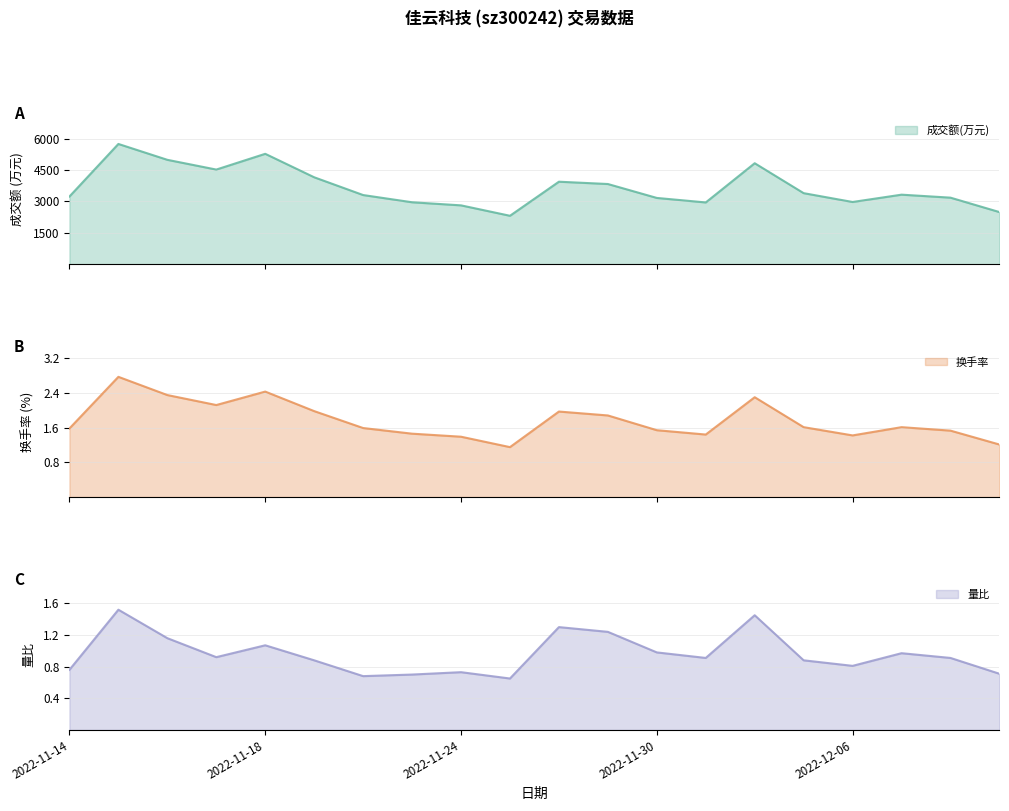

Read the 成交额(万元) value at 2022-12-07.

3320.0